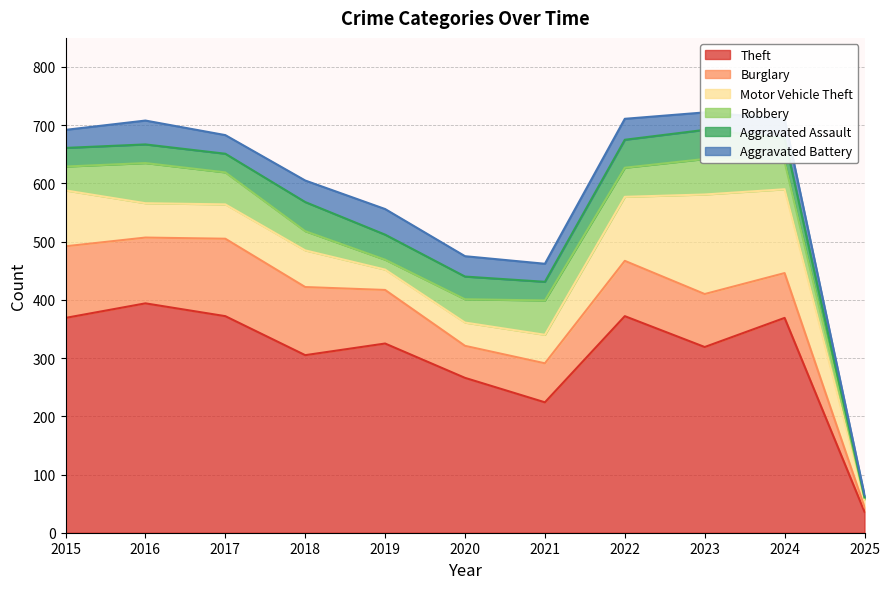

Which label corresponds to the largest value in the chart?

2016